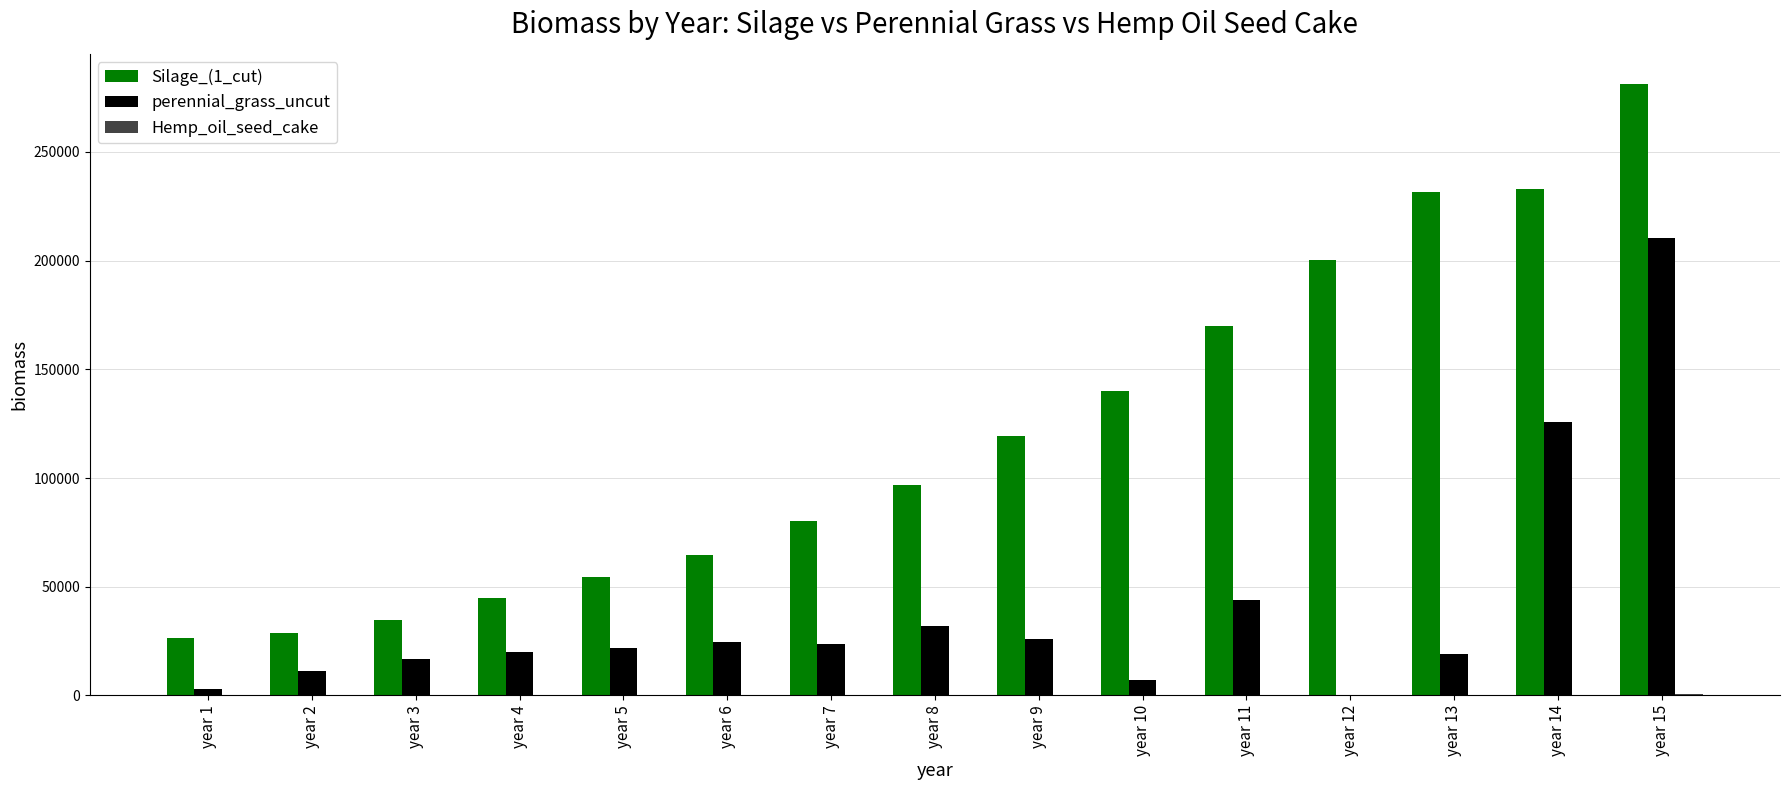

Which series changed the most between year 2 and year 7?

Silage_(1_cut)